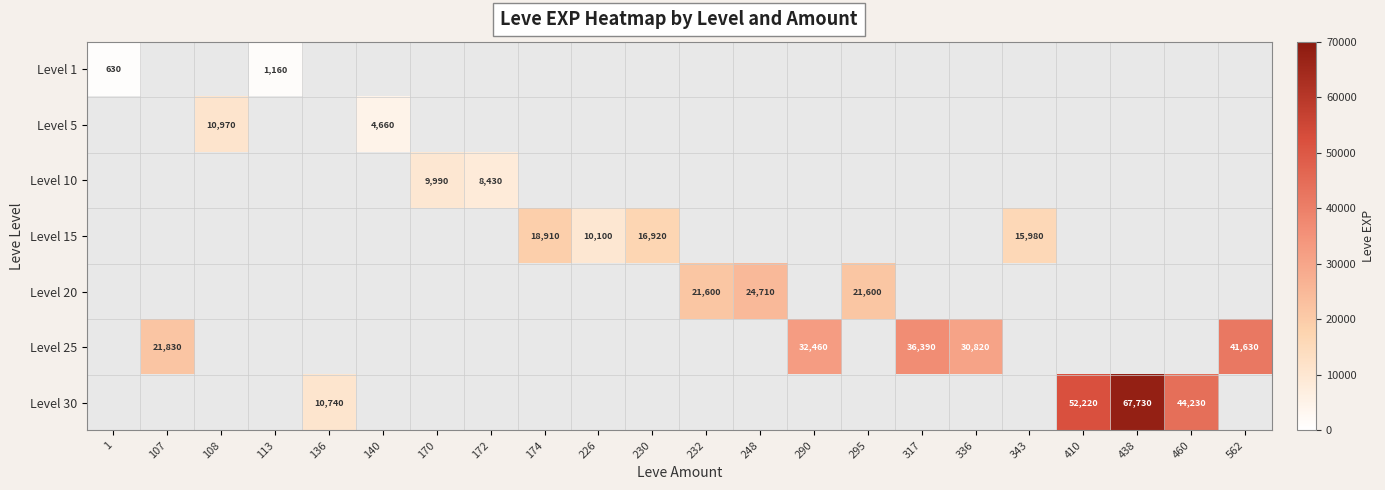

What is the greatest value displayed?

67730.0